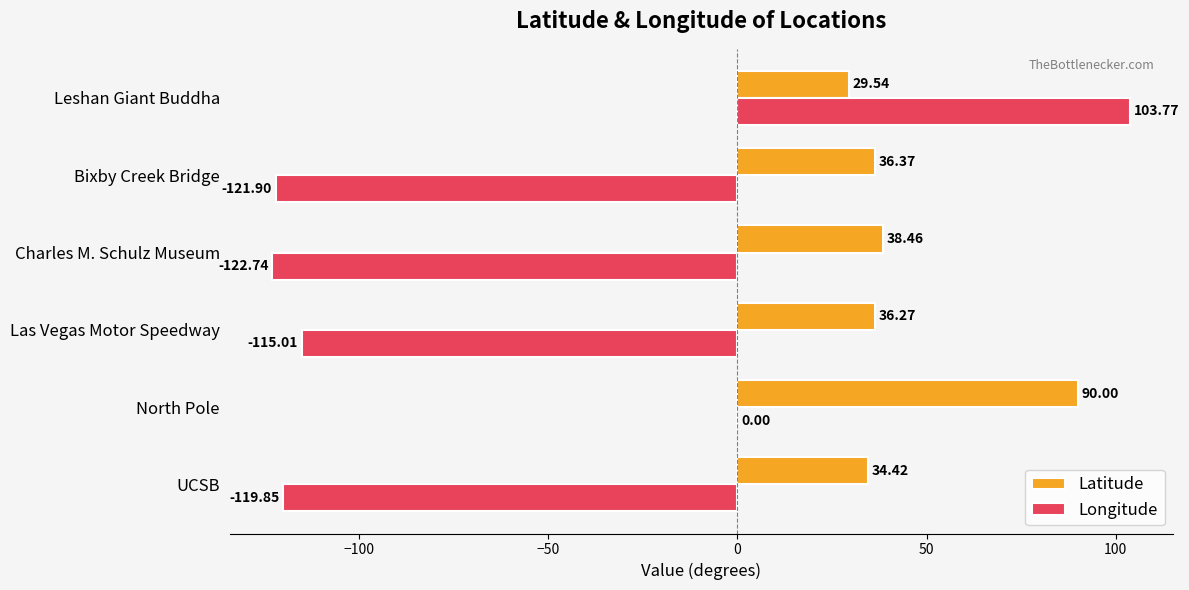

What is the sum of all Longitude values?

-375.7